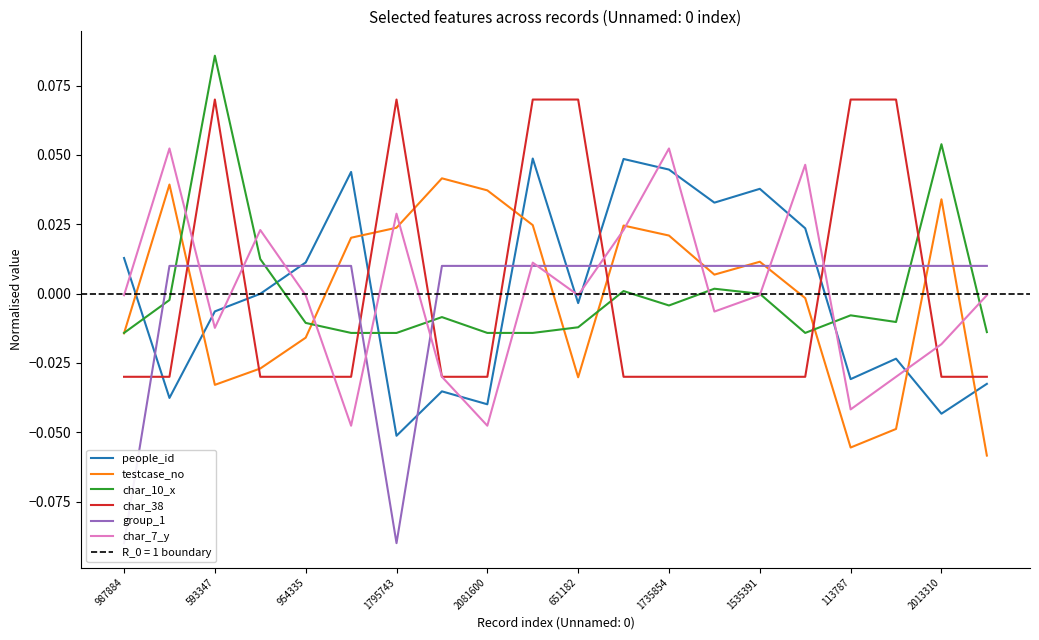

At which label is char_38 closest to 0?

987884